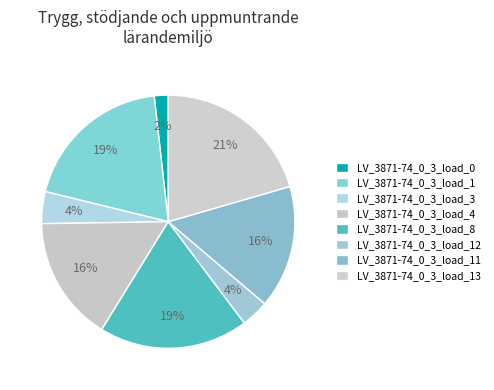

To the nearest percent, what is the average slice percentage?

12%